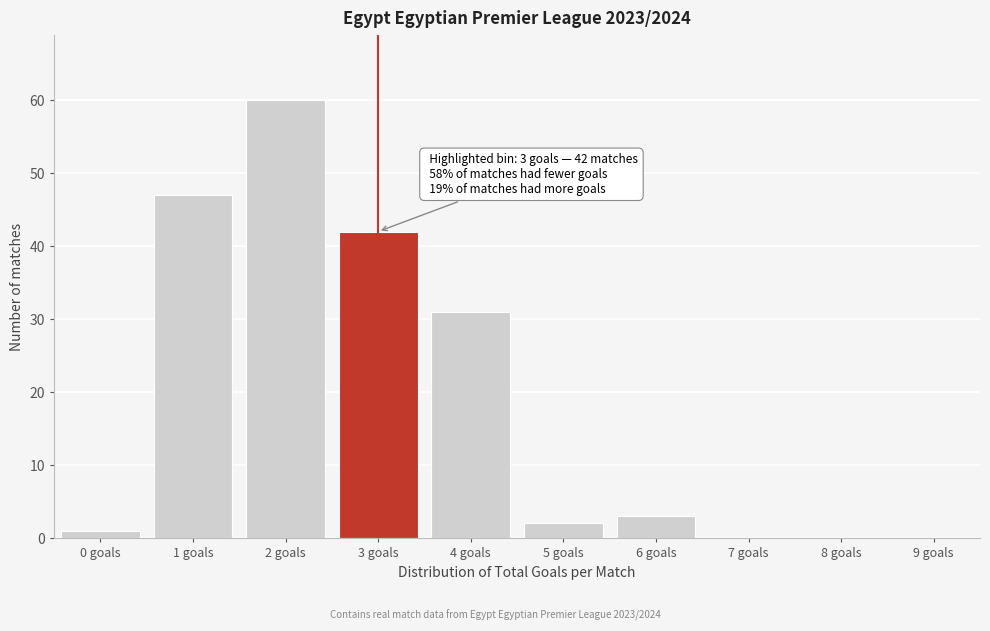

Reading left to right, extract all data points from this chart.

0 goals=1	1 goals=47	2 goals=60	3 goals=42	4 goals=31	5 goals=2	6 goals=3	7 goals=0	8 goals=0	9 goals=0